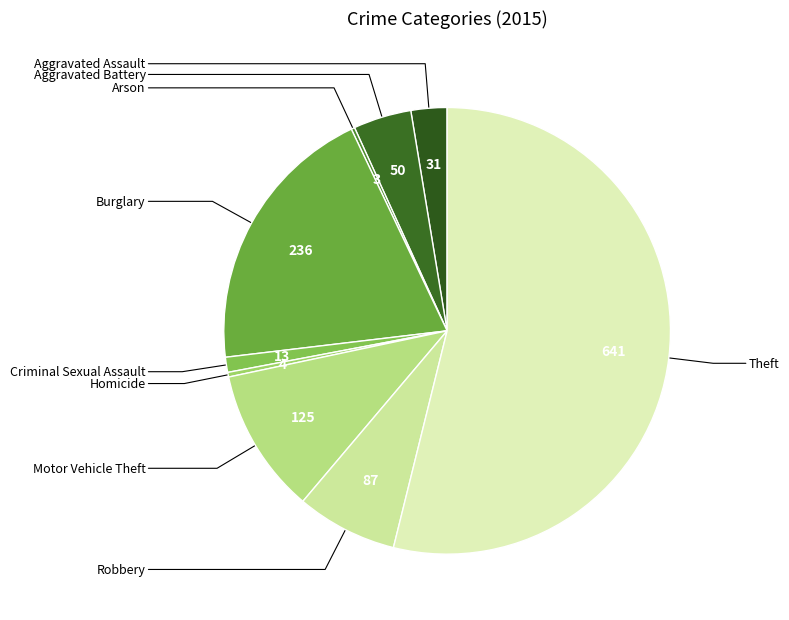

To the nearest percent, what is the difference between the largest and smallest slice percentages?

54%